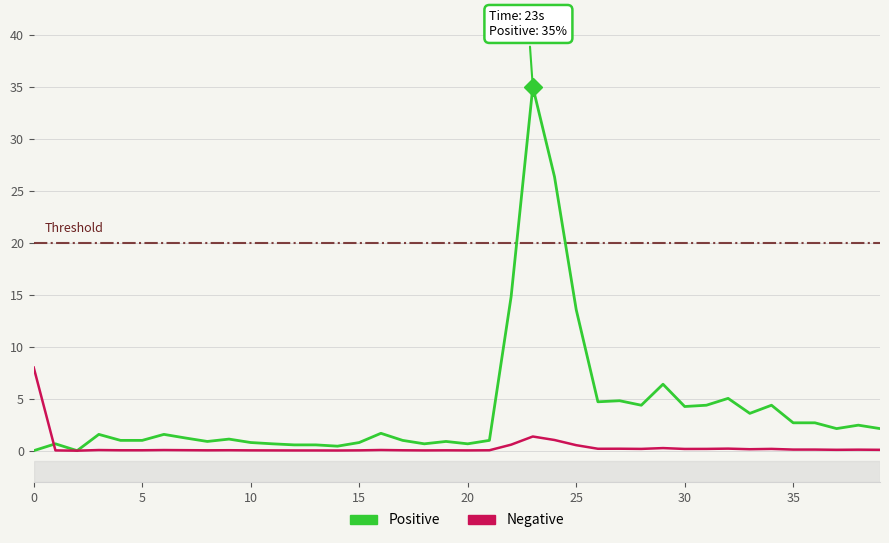

How many lines are shown in the chart?

2